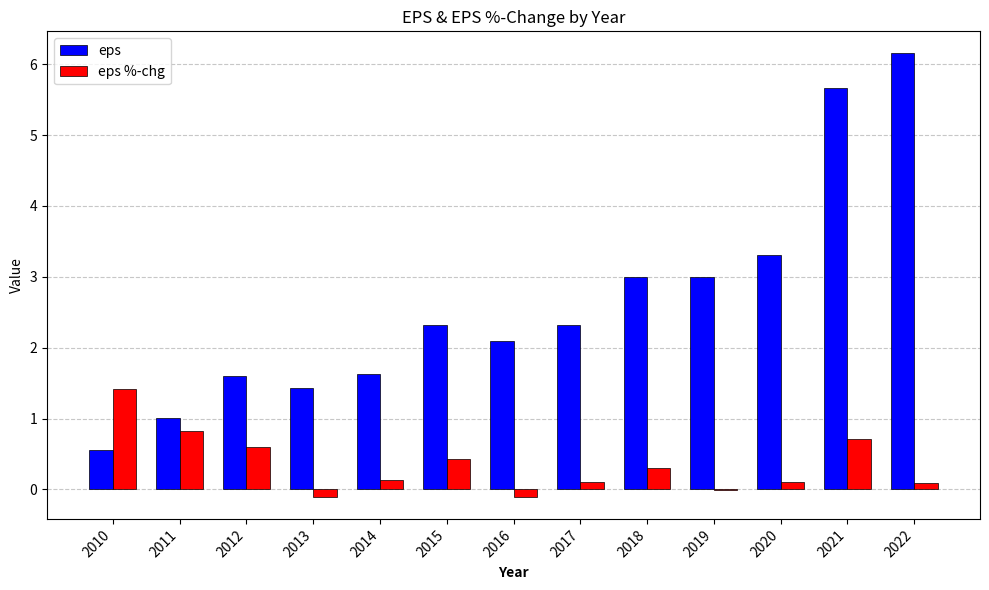

At which label does eps %-chg first exceed 0?

2010